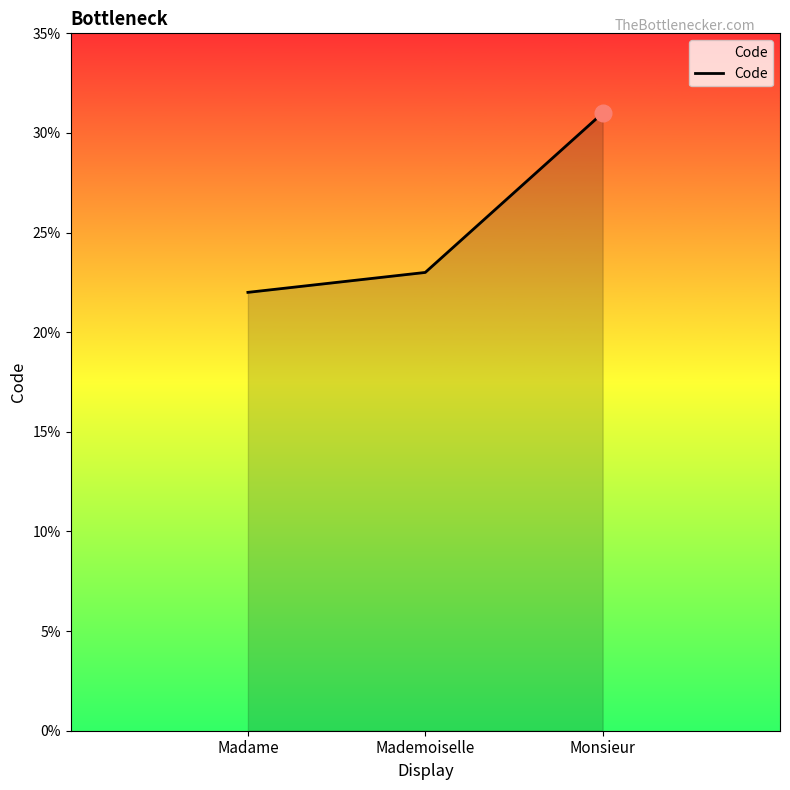

Reading left to right, what are all the values shown in this chart?

22	23	31